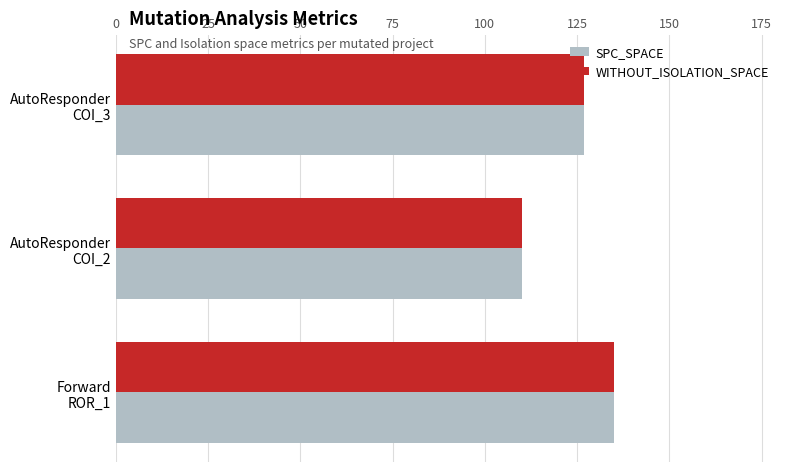

What is the maximum value shown in the chart?

135